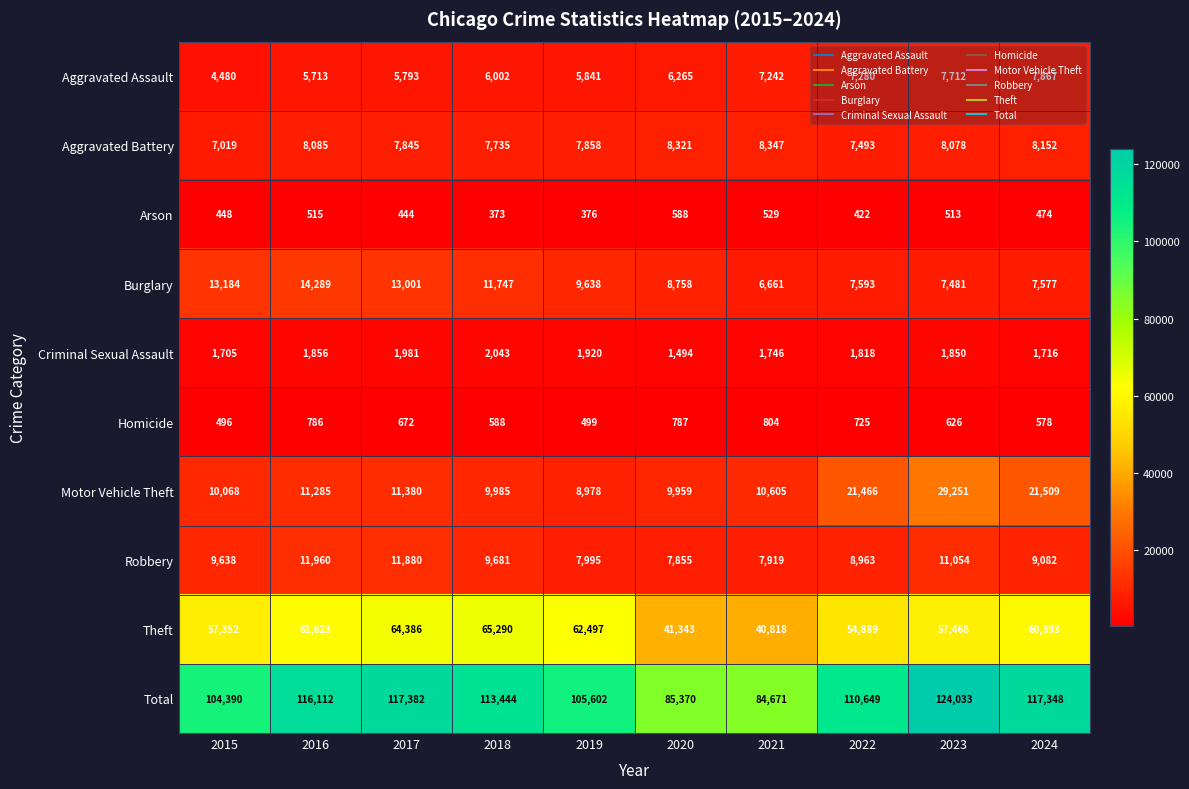

Count the number of categories in the chart.

10